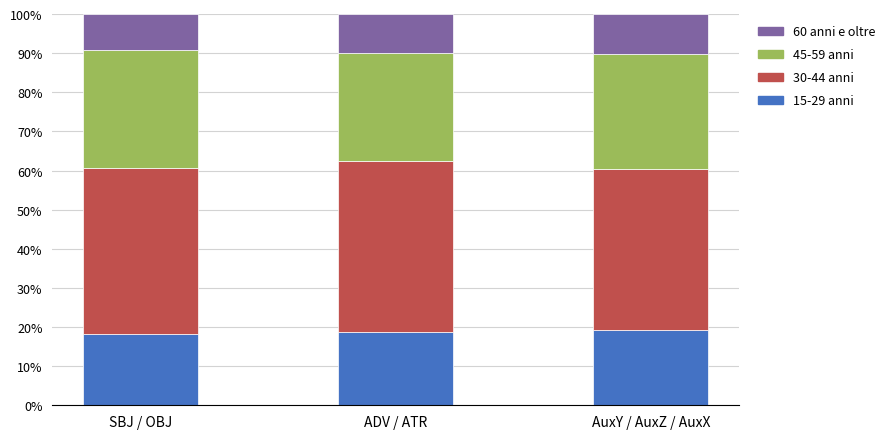

What is the minimum value for 15-29 anni?

18.2